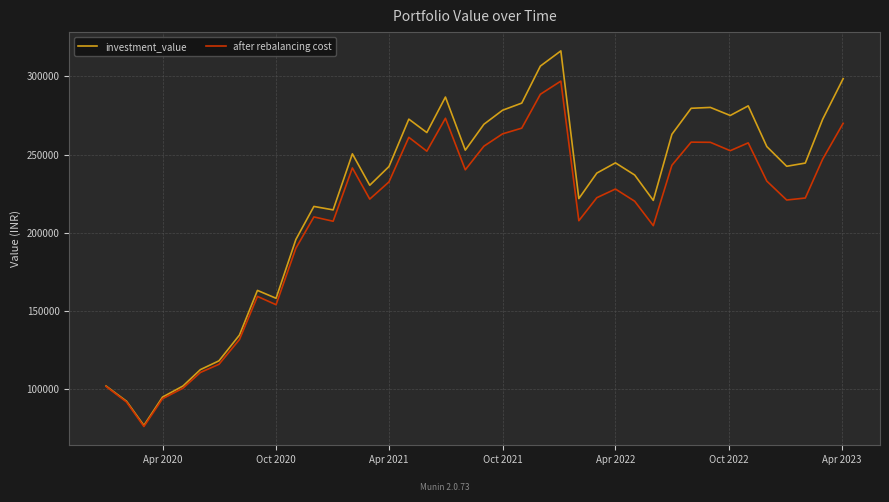

Which series has the largest total across all categories?

investment_value